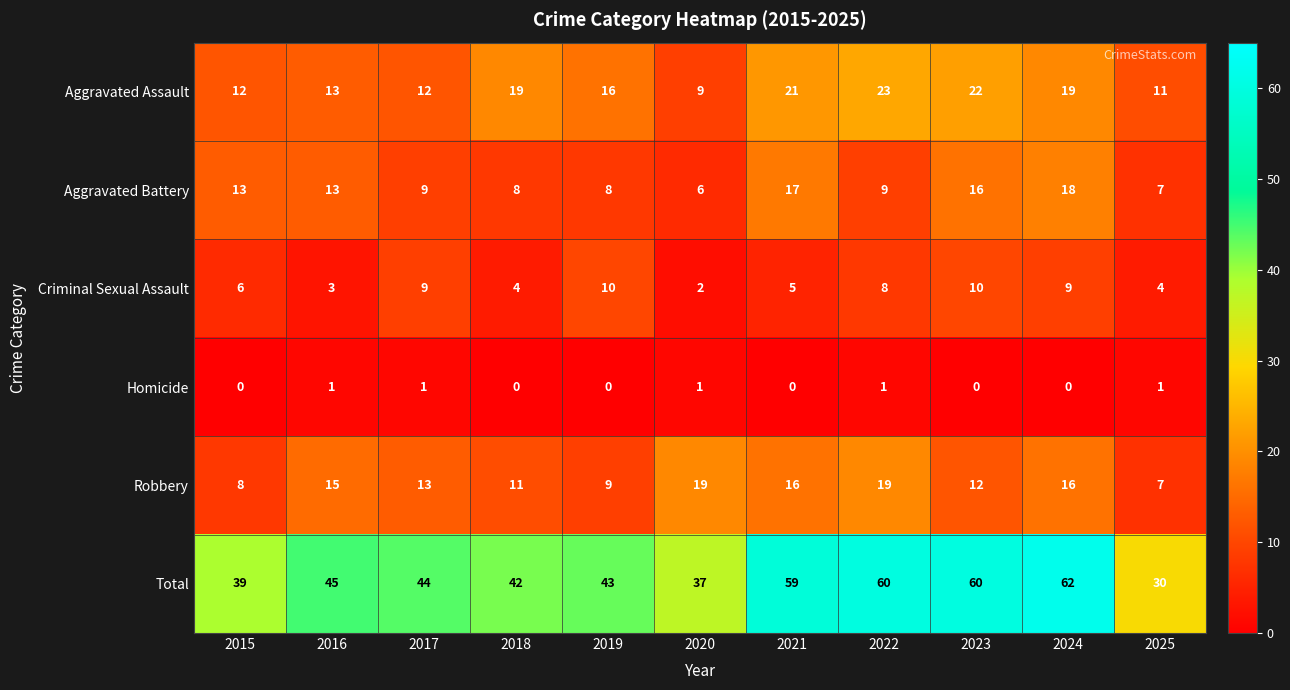

At which label does Aggravated Battery first exceed 9?

2015